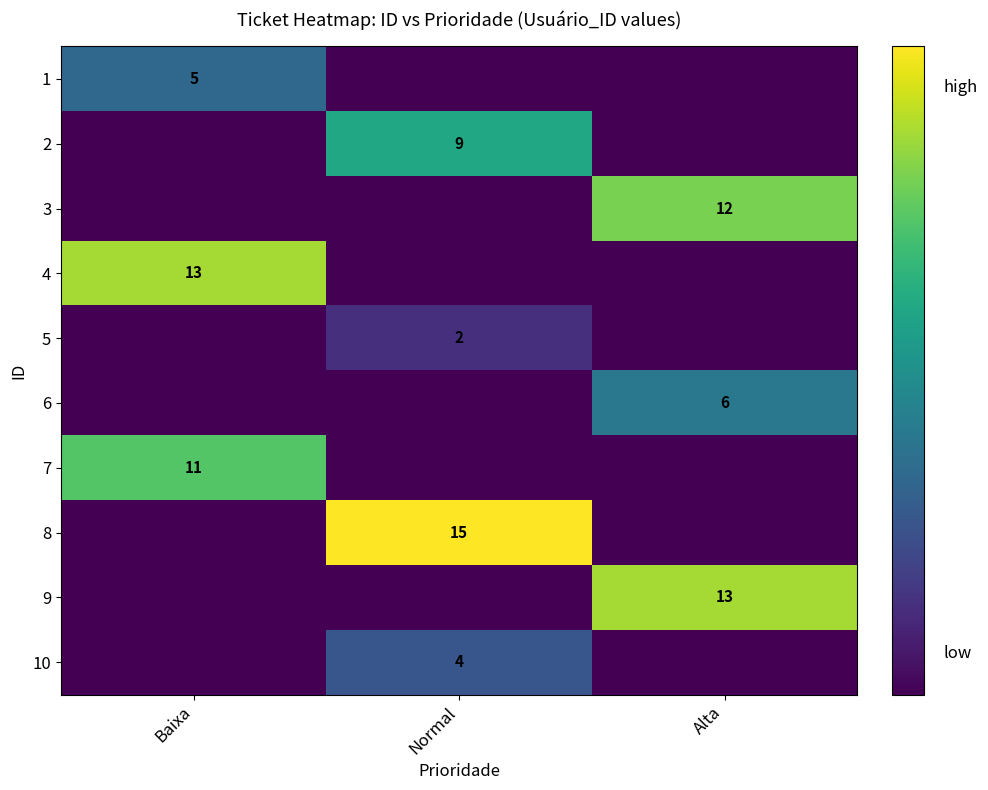

Is it true that 10 equals 4 at Normal?

True